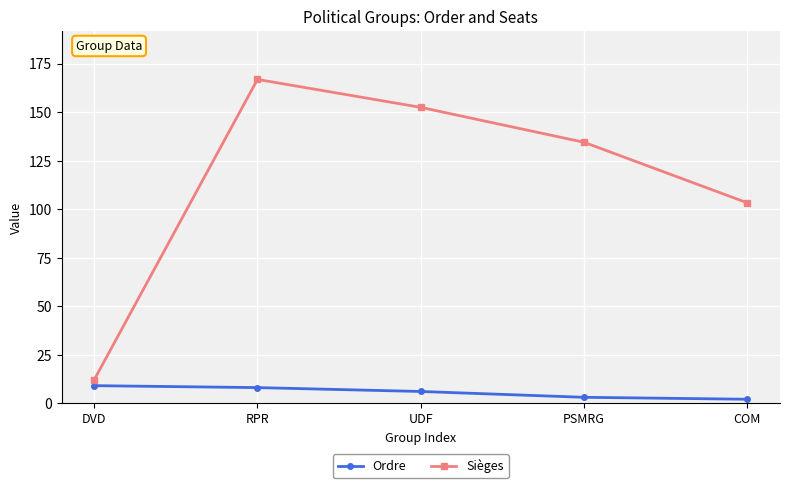

What is the label of the 4th point from the left?

PSMRG